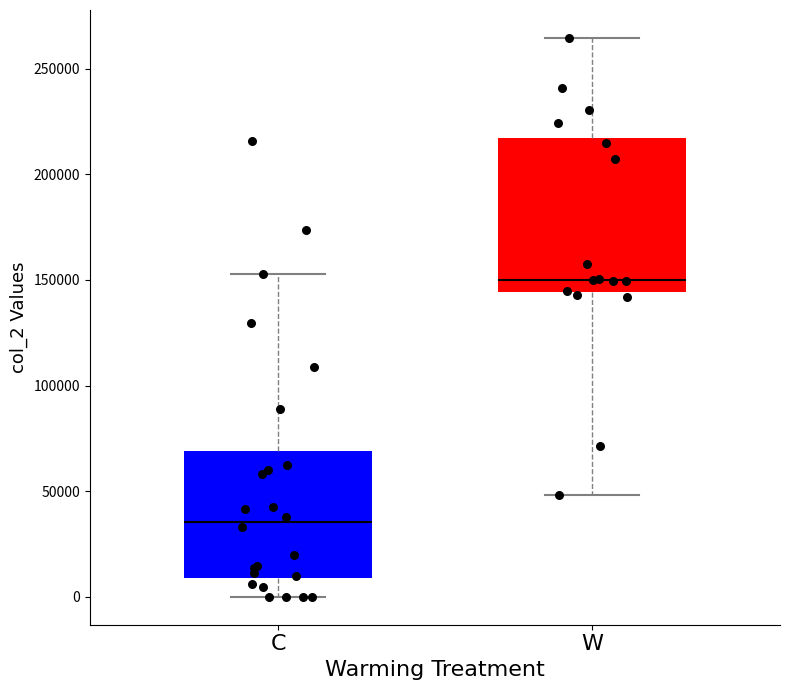

Which box is the tallest, from its lower edge to its upper edge?

W